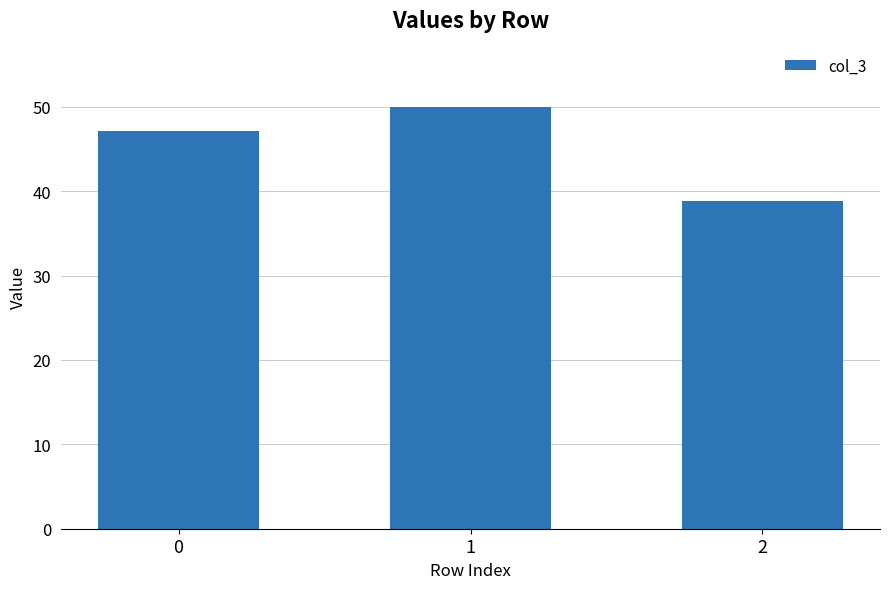

Reading right to left, what are all the values shown in this chart?

2=38.8	1=50.0	0=47.1